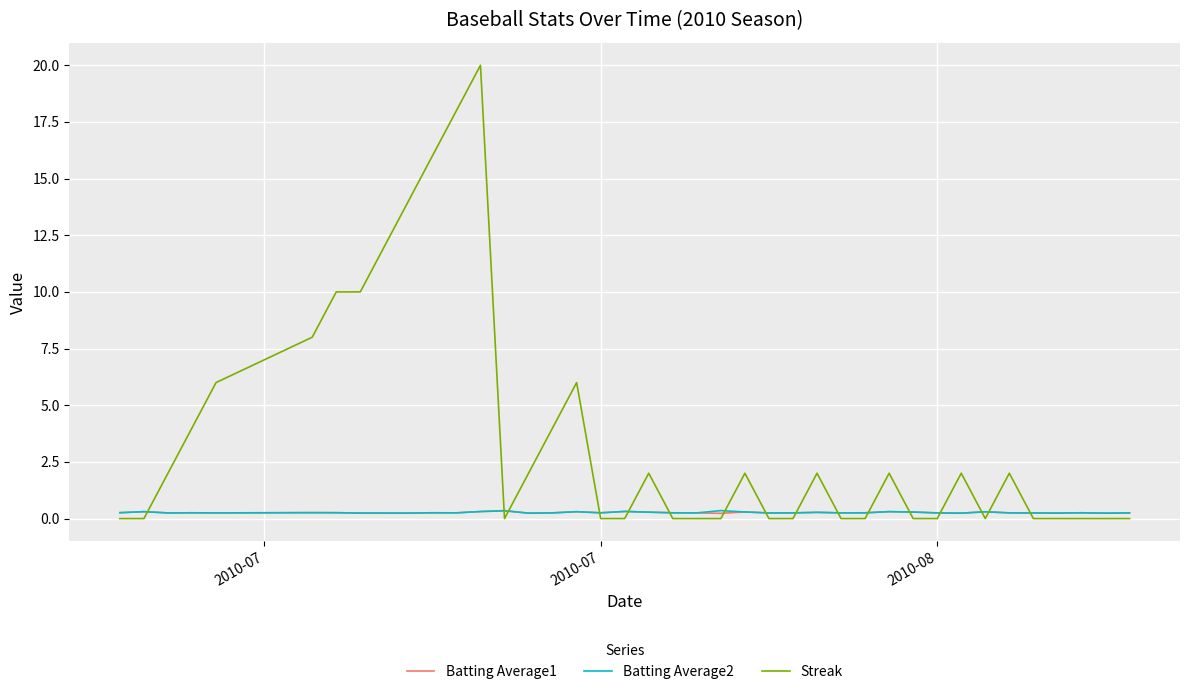

Does the chart have visible grid lines?

Yes